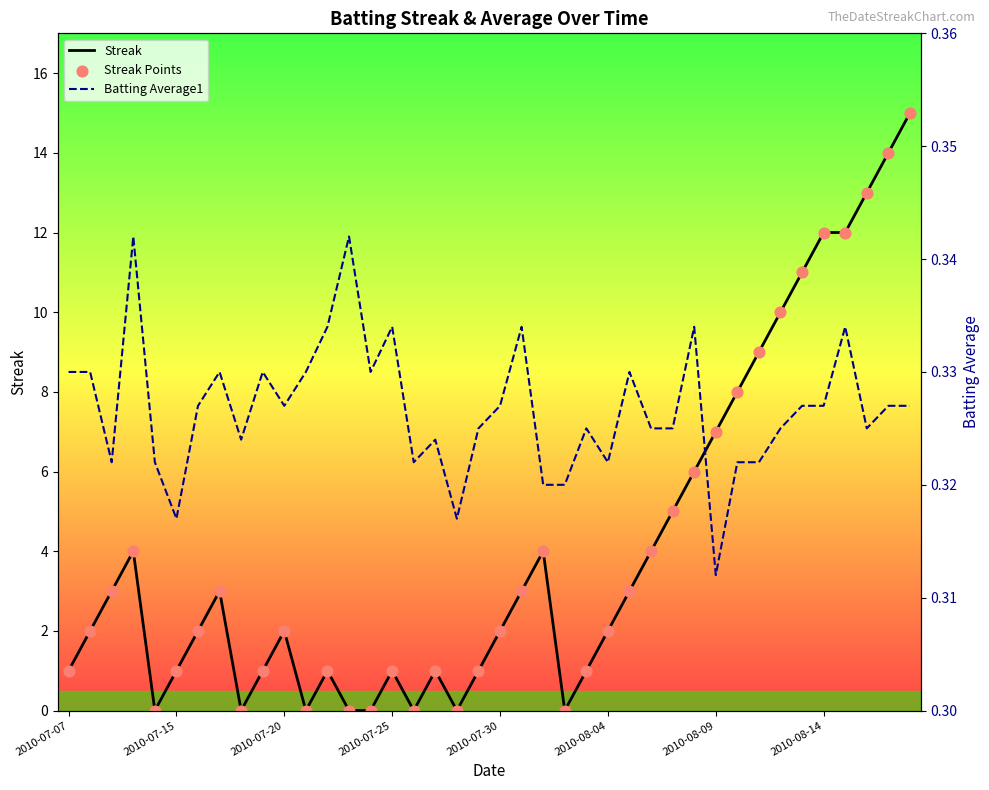

Which series has the largest total across all categories?

Streak